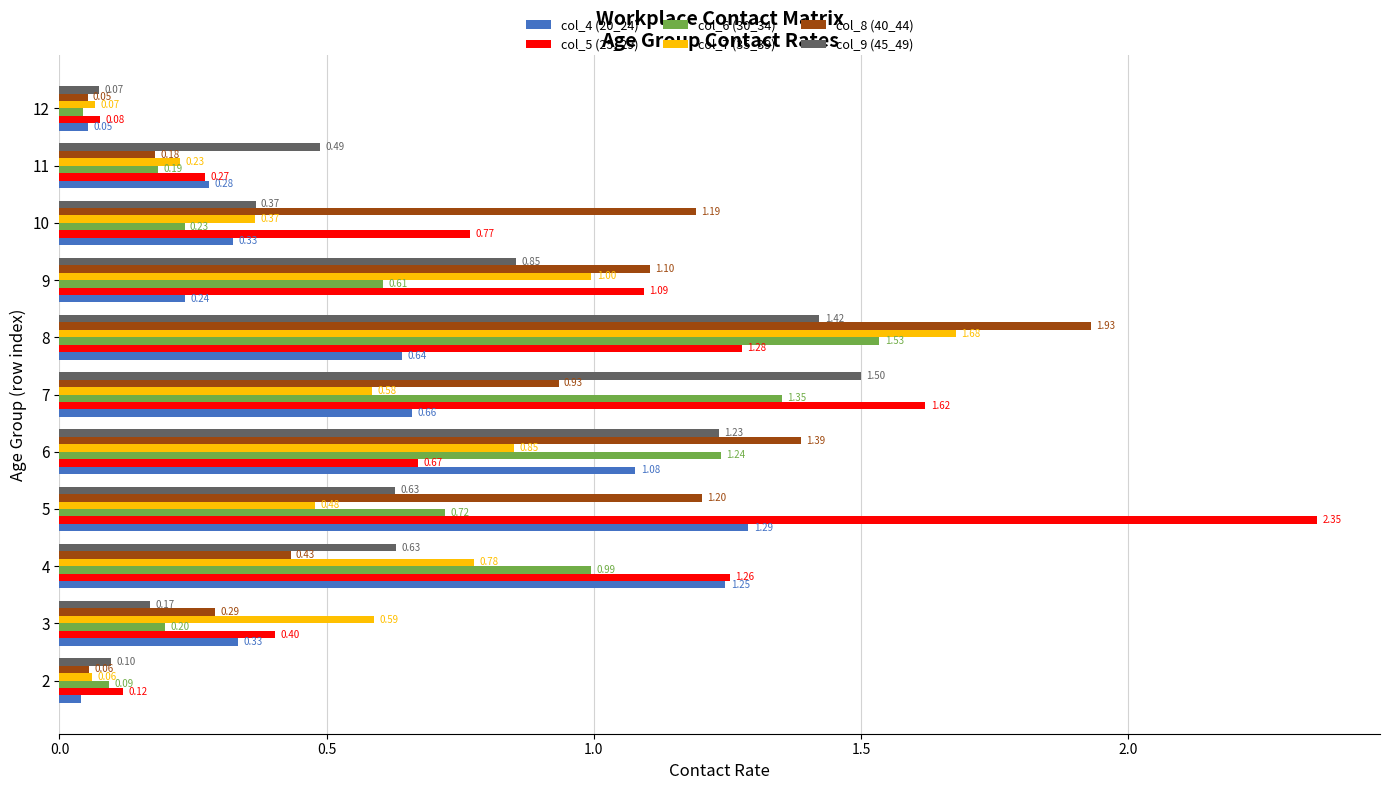

List the series in order of their peak value, highest first.

col_5 (25_29), col_8 (40_44), col_7 (35_39), col_6 (30_34), col_9 (45_49), col_4 (20_24)